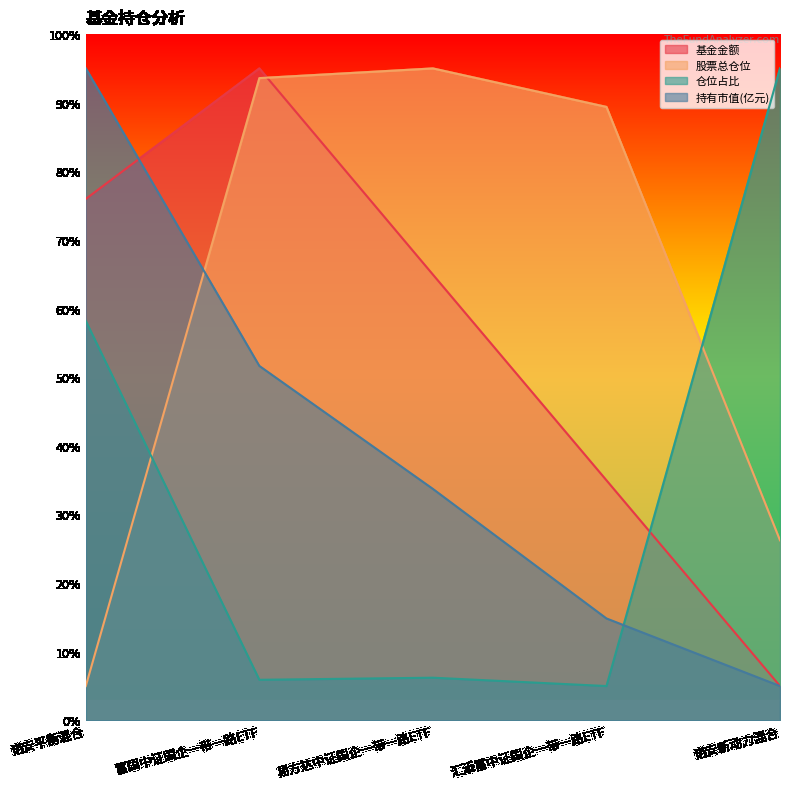

At which label does 股票总仓位 reach its peak?

易方达中证国企一带一路ETF